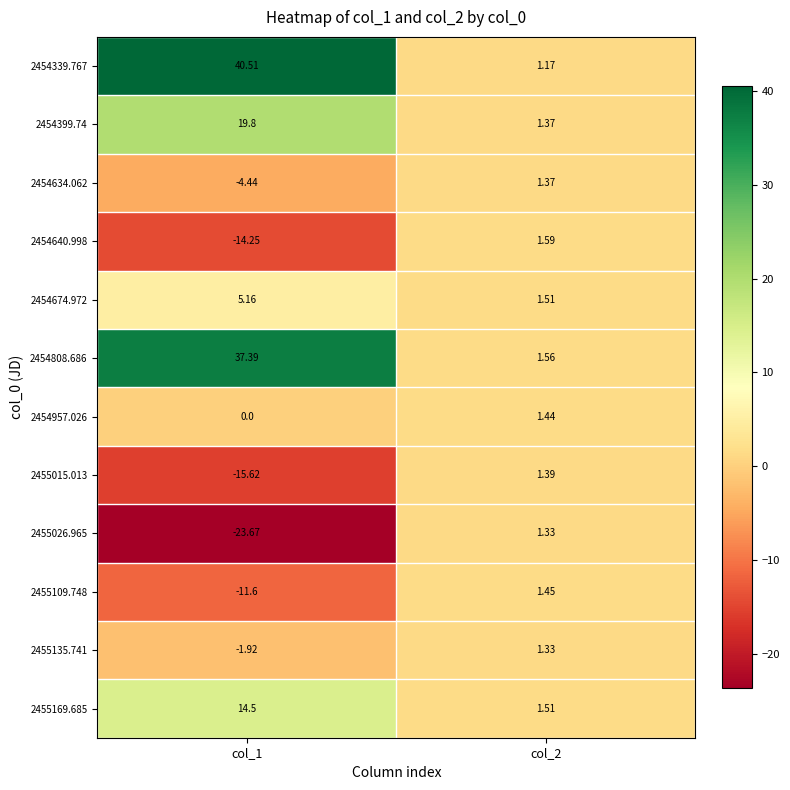

At how many categories does at least one series exceed 5?

1